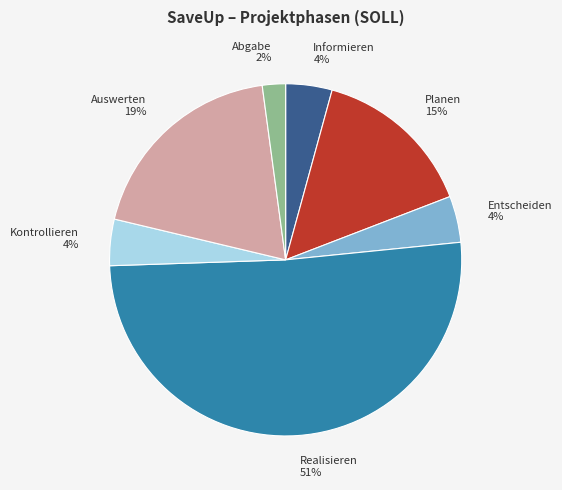

To the nearest percent, what is the combined percentage of Kontrollieren and Planen?

19%